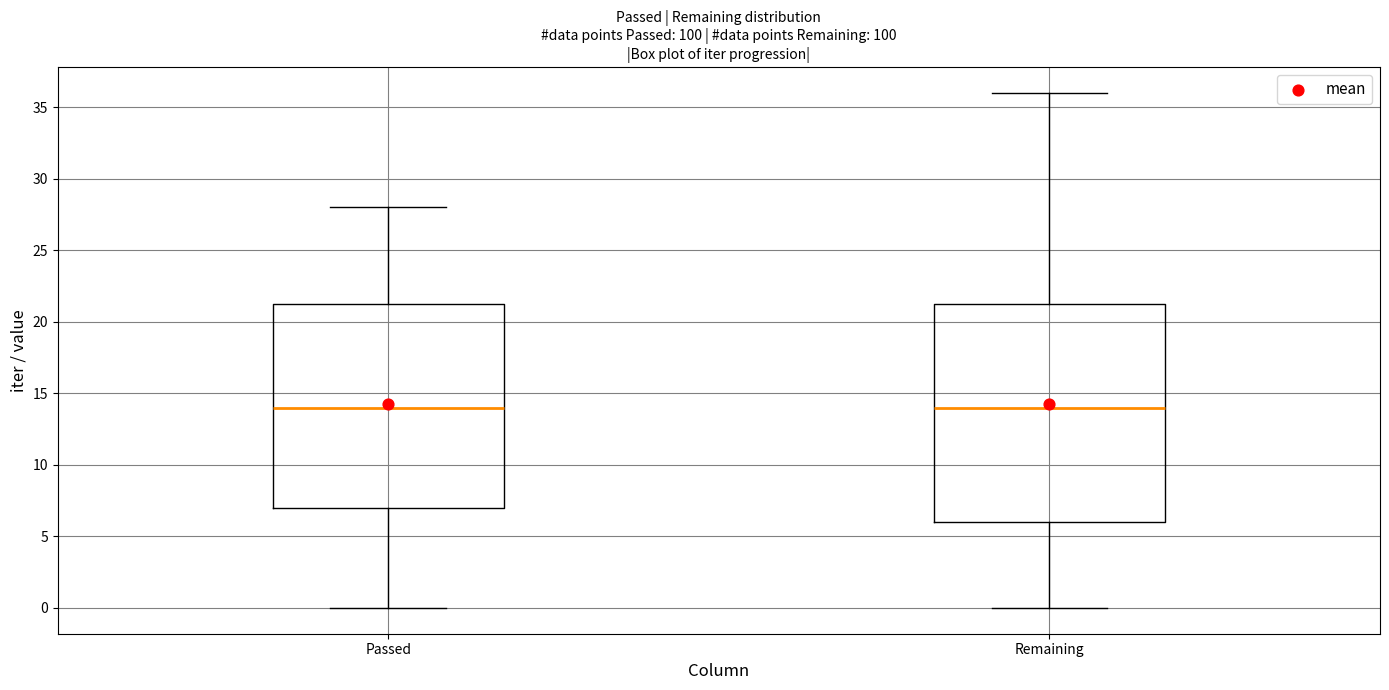

Reading left to right, transcribe this box plot: for each box, give where its median line is, the range the box spans, and where its two whiskers end, as read against the y-axis. The values are not printed on the chart, so give them approximately, as read against the axis.

Passed: median 14.0, box 7.0 to 21.5, whiskers 0.0 to 28.0
Remaining: median 14.0, box 6.0 to 21.5, whiskers 0.0 to 36.0